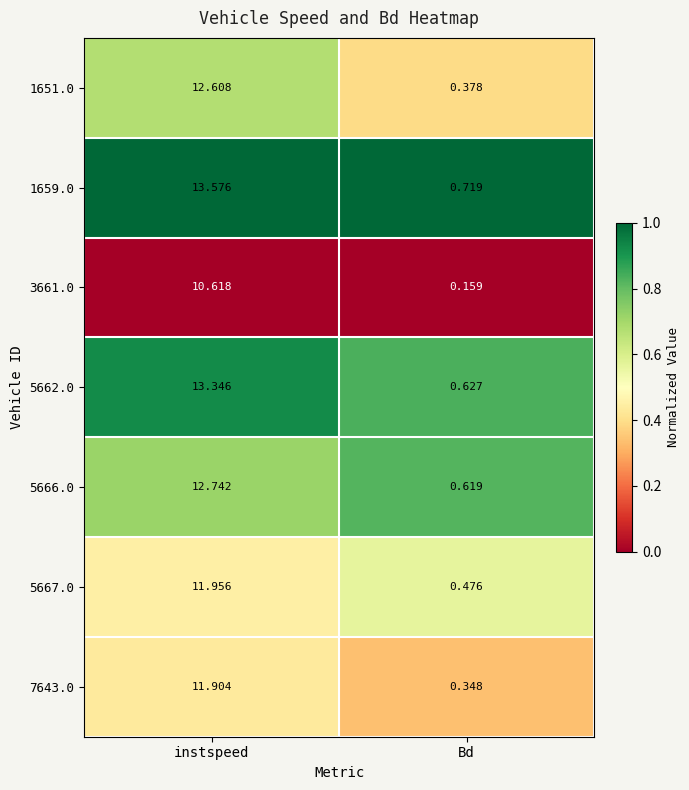

At which label does 7643.0 first exceed 11?

instspeed